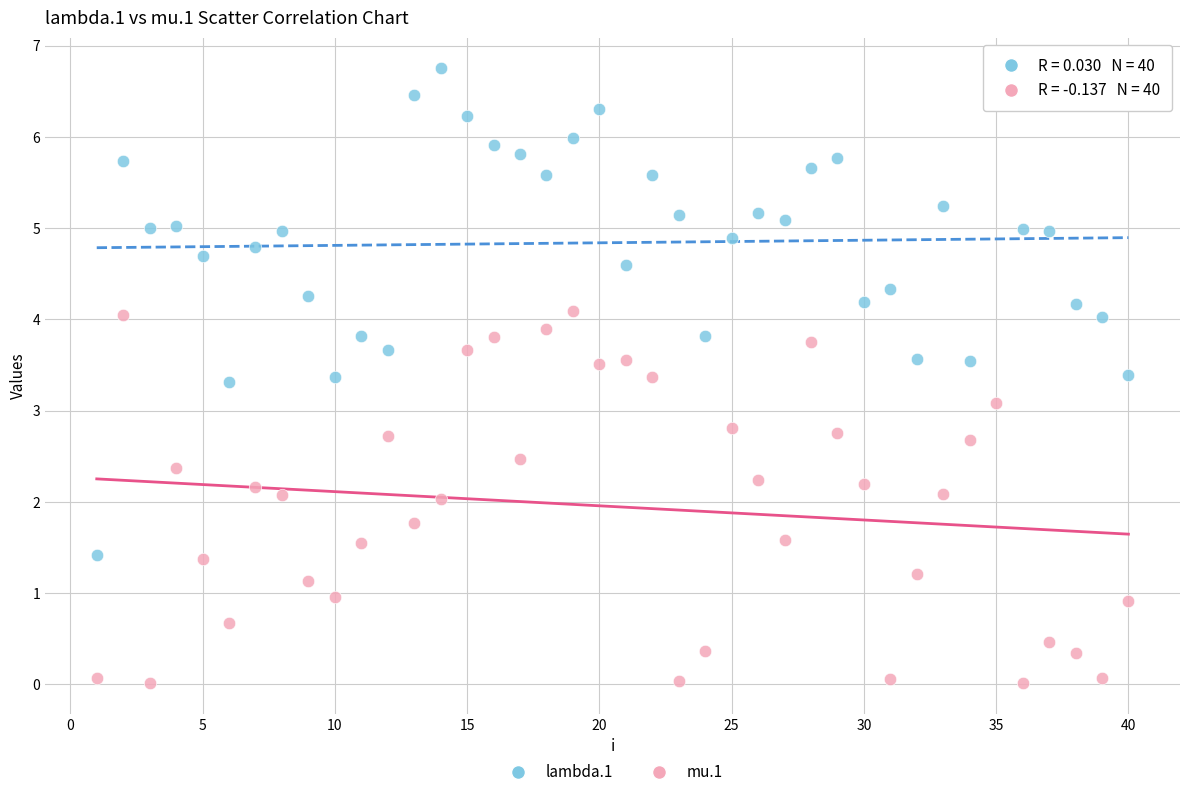

Which series contains the highest Y value?

lambda.1